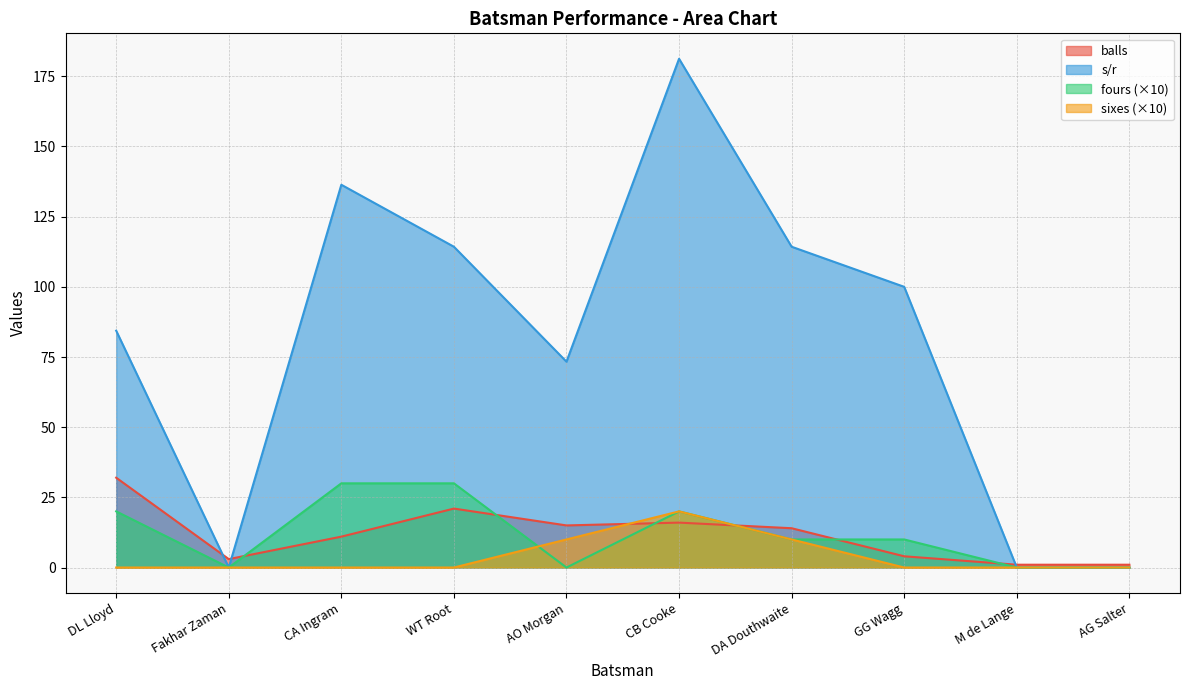

Rank the series at AG Salter from highest to lowest value.

balls, s/r, fours, sixes